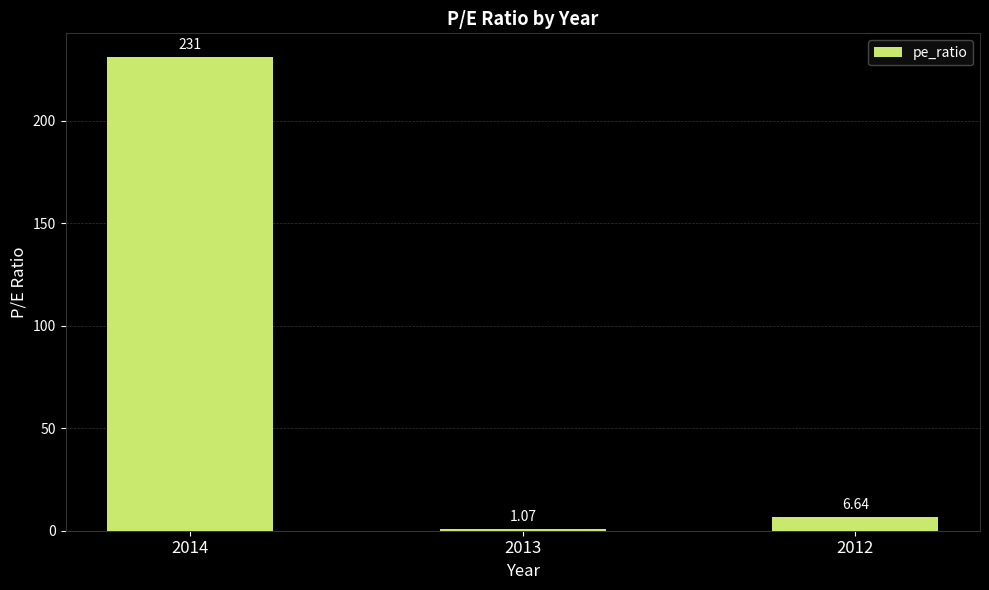

At which label does the data first exceed 6?

2014